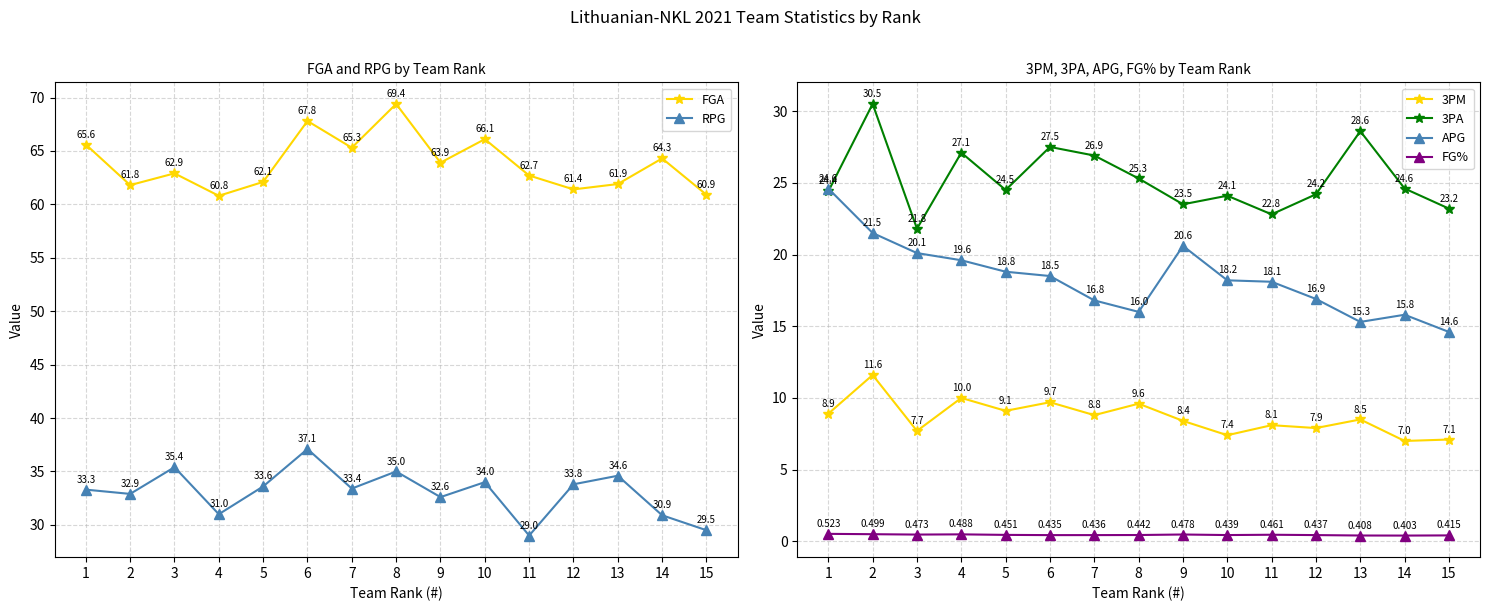

What is the value of the 3PM point at the 10th from the left?

7.4